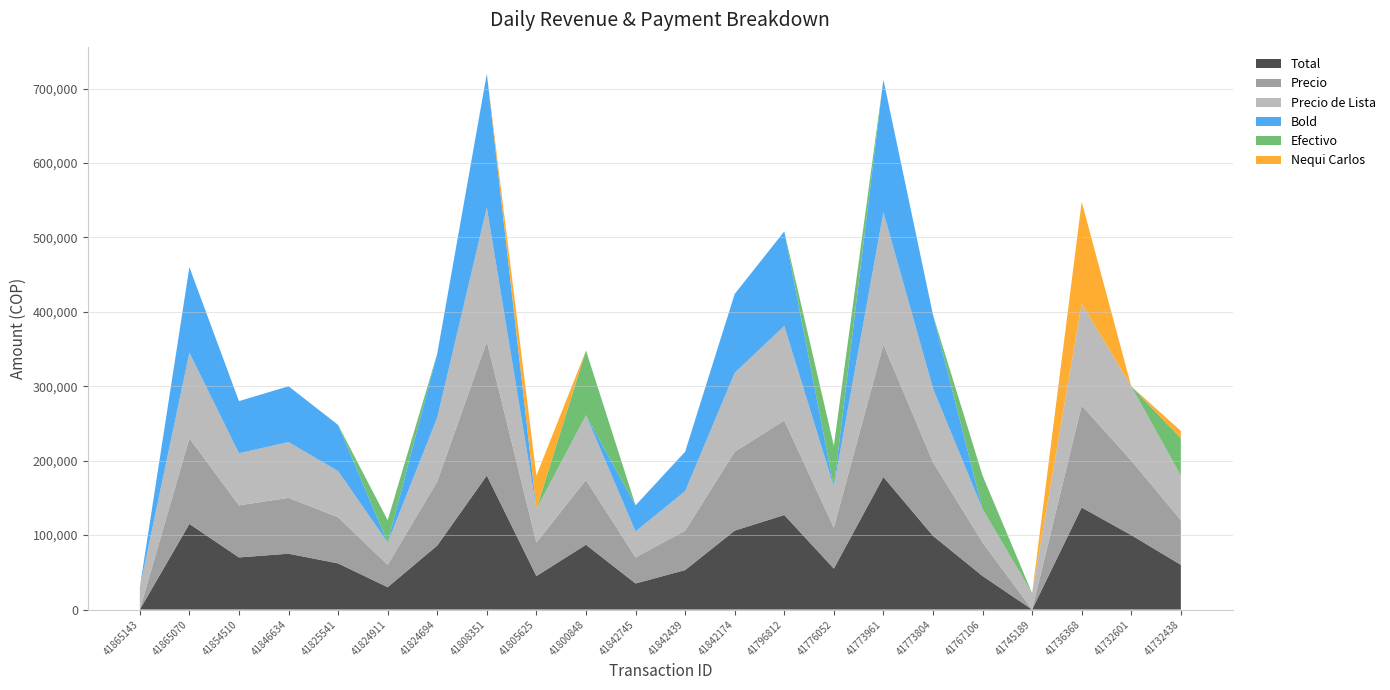

Reading left to right, list all the values displayed in this chart.

Total: 41865143=0	41865070=115000	41854510=70000	41846634=75000	41825541=62000	41824911=30000	41824694=86000	41808351=180000	41805625=45000	41800848=87000	41842745=35000	41842439=53000	41842174=106000	41796812=127000	41776052=55000	41773961=178000	41773804=99000	41767106=45000	41745189=0	41736368=137000	41732601=100000	41732438=60000
Precio: 41865143=0	41865070=115000	41854510=70000	41846634=75000	41825541=62000	41824911=30000	41824694=86000	41808351=180000	41805625=45000	41800848=87000	41842745=35000	41842439=53000	41842174=106000	41796812=127000	41776052=55000	41773961=178000	41773804=99000	41767106=45000	41745189=0	41736368=137000	41732601=100000	41732438=60000
Precio de Lista: 41865143=30000	41865070=115000	41854510=70000	41846634=75000	41825541=62000	41824911=30000	41824694=86000	41808351=180000	41805625=45000	41800848=87000	41842745=35000	41842439=53000	41842174=106000	41796812=127000	41776052=55000	41773961=178000	41773804=99000	41767106=45000	41745189=22000	41736368=137000	41732601=100000	41732438=60000
Bold: 41865143=0	41865070=115000	41854510=70000	41846634=75000	41825541=62000	41824911=0	41824694=86000	41808351=180000	41805625=0	41800848=0	41842745=35000	41842439=53000	41842174=106000	41796812=127000	41776052=0	41773961=178000	41773804=99000	41767106=0	41745189=0	41736368=0	41732601=0	41732438=0
Efectivo: 41865143=0	41865070=0	41854510=0	41846634=0	41825541=0	41824911=30000	41824694=0	41808351=0	41805625=0	41800848=87000	41842745=0	41842439=0	41842174=0	41796812=0	41776052=55000	41773961=0	41773804=0	41767106=45000	41745189=0	41736368=0	41732601=0	41732438=50000
Nequi Carlos: 41865143=0	41865070=0	41854510=0	41846634=0	41825541=0	41824911=0	41824694=0	41808351=0	41805625=45000	41800848=0	41842745=0	41842439=0	41842174=0	41796812=0	41776052=0	41773961=0	41773804=0	41767106=0	41745189=0	41736368=137000	41732601=0	41732438=10000